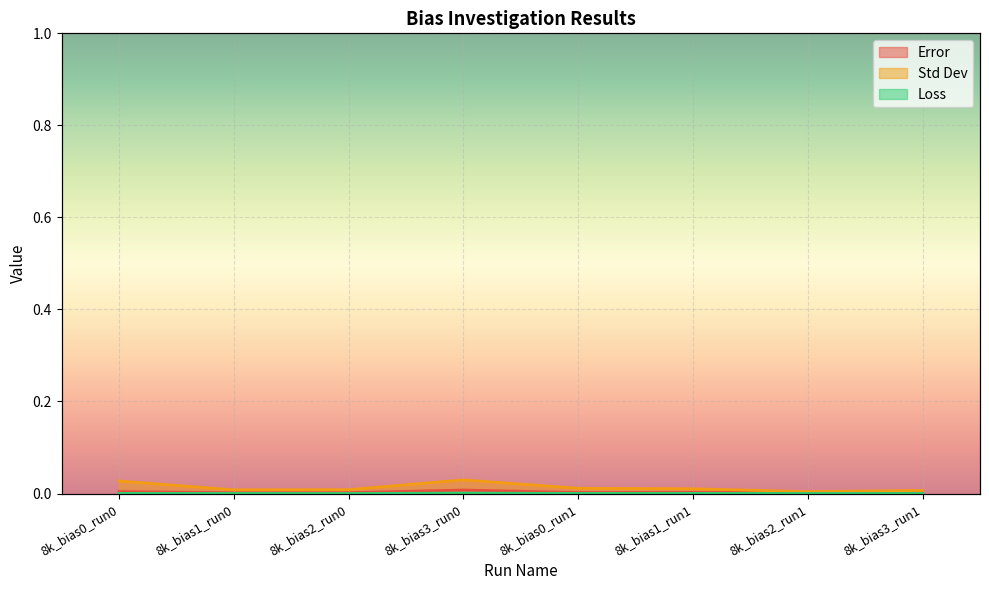

Which series has the largest total across all categories?

Std Dev